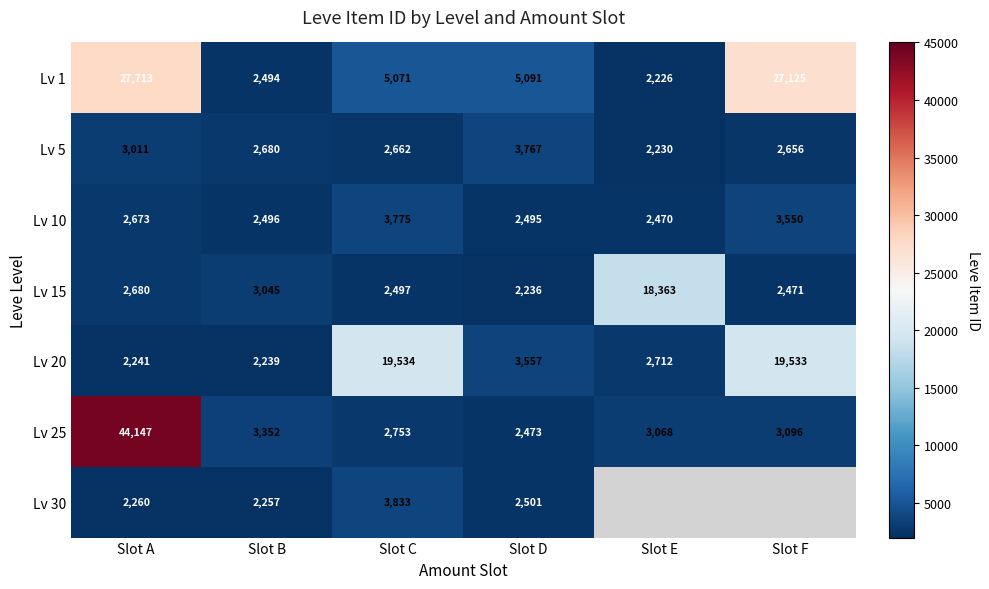

The Lv 15 series shows 893 at Slot C. True or false?

False